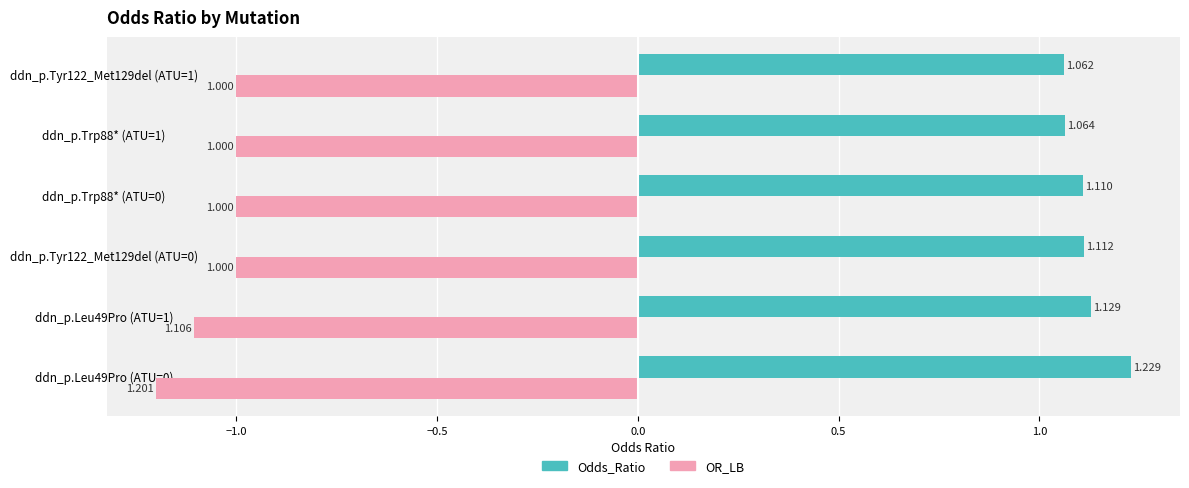

List the series in order of their overall mean, highest first.

Odds_Ratio, OR_LB